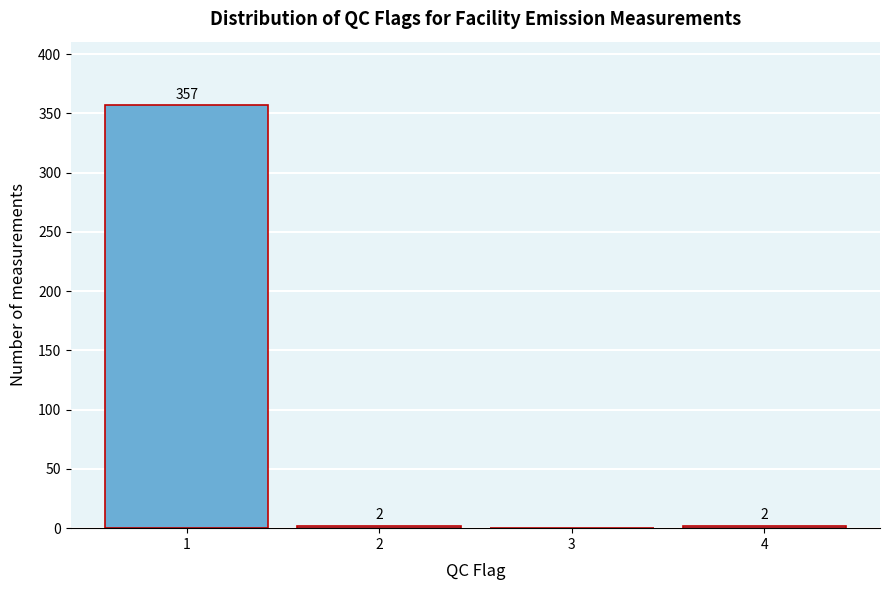

Reading left to right, transcribe all the data shown in this chart.

1=357	2=2	3=0	4=2